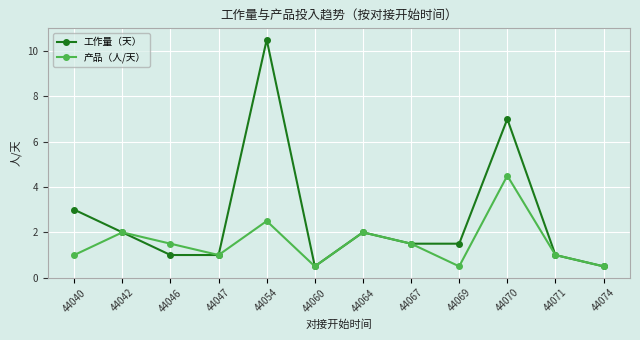

Rank the series by their average value, from lowest to highest.

产品（人/天）, 工作量（天）